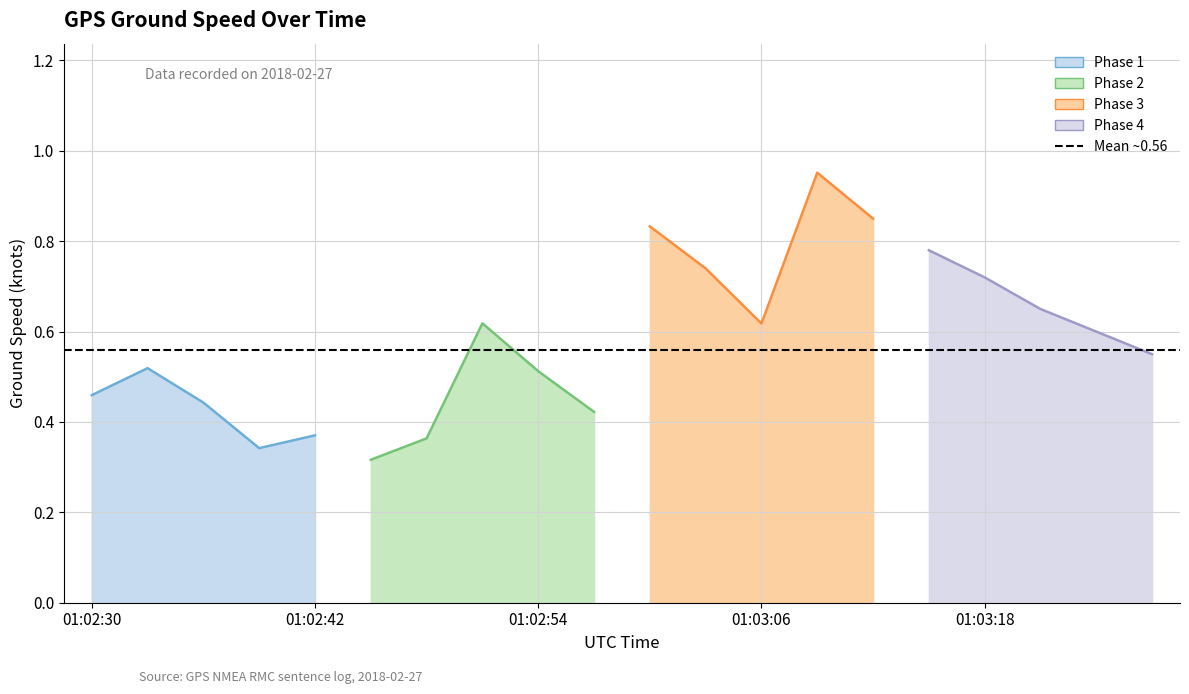

Reading right to left, transcribe all the data shown in this chart.

0.6	0.6	0.7	0.7	0.8	0.8	1.0	0.6	0.7	0.8	0.4	0.5	0.6	0.4	0.3	0.4	0.3	0.4	0.5	0.5